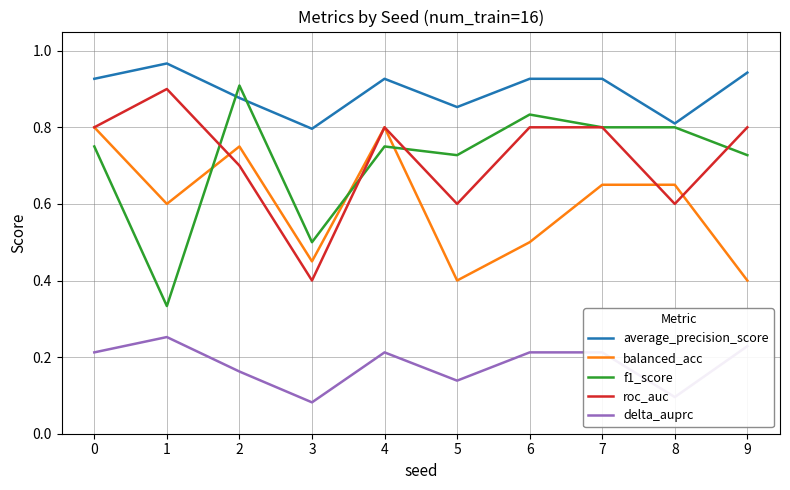

At which category does balanced_acc reach its first local valley?

1